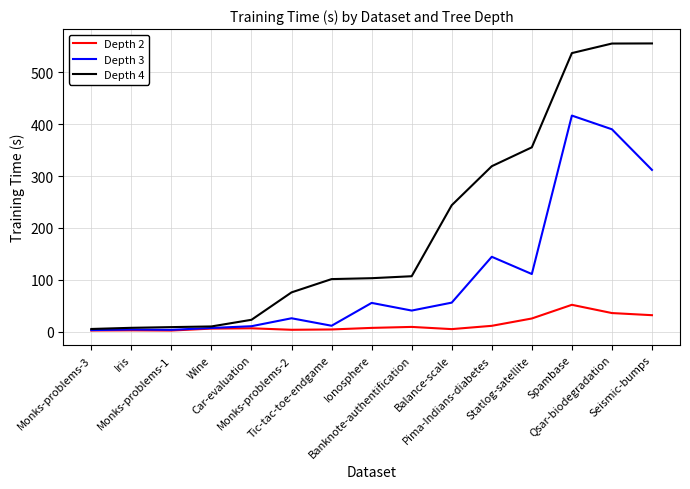

The Depth 4 series shows 7.5 at Iris. True or false?

True